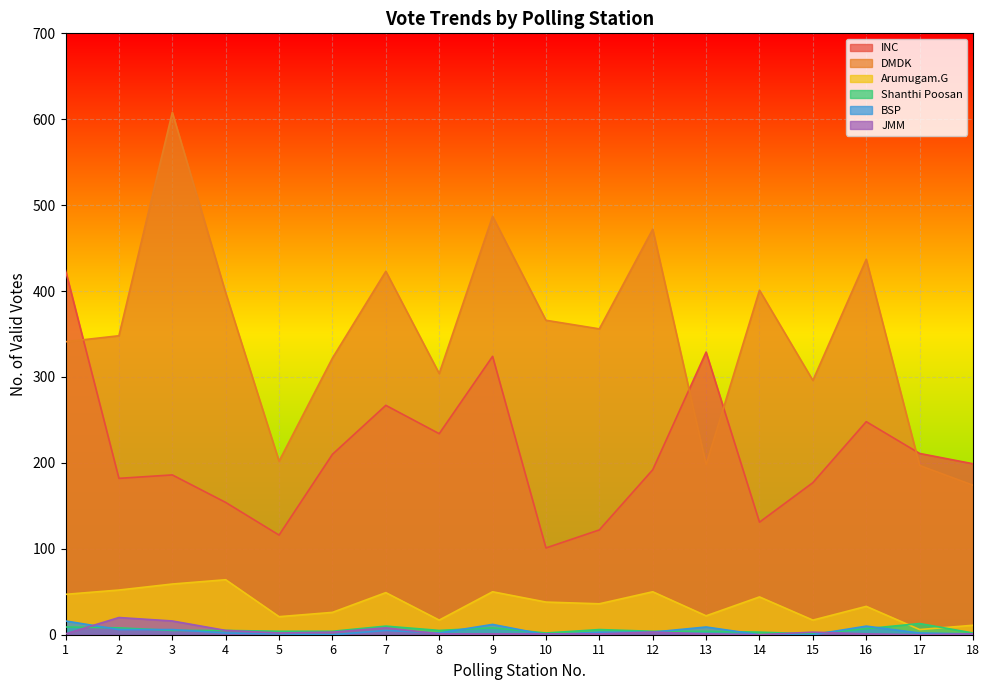

At which label does Arumugam.G reach its minimum?

17